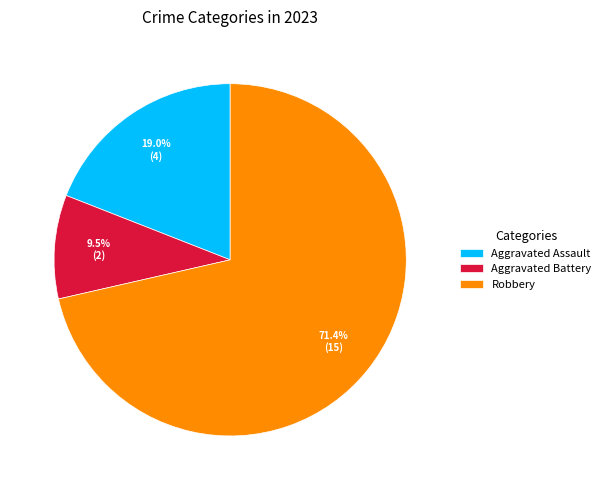

To the nearest percent, what is the difference between the Aggravated Assault and Aggravated Battery slice percentages?

10%